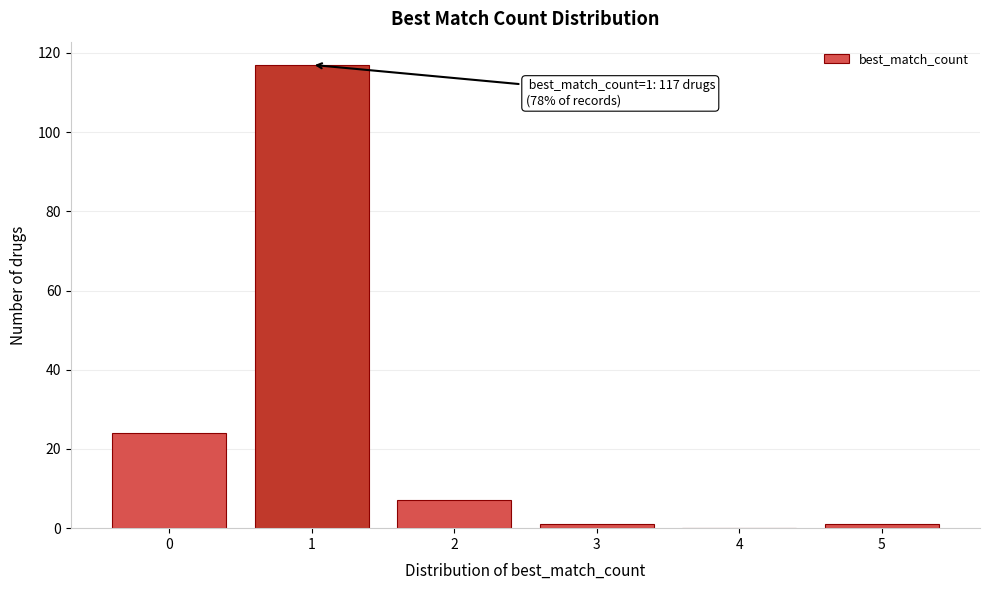

Reading left to right, transcribe all the data shown in this chart.

0=24	1=117	2=7	3=1	4=0	5=1